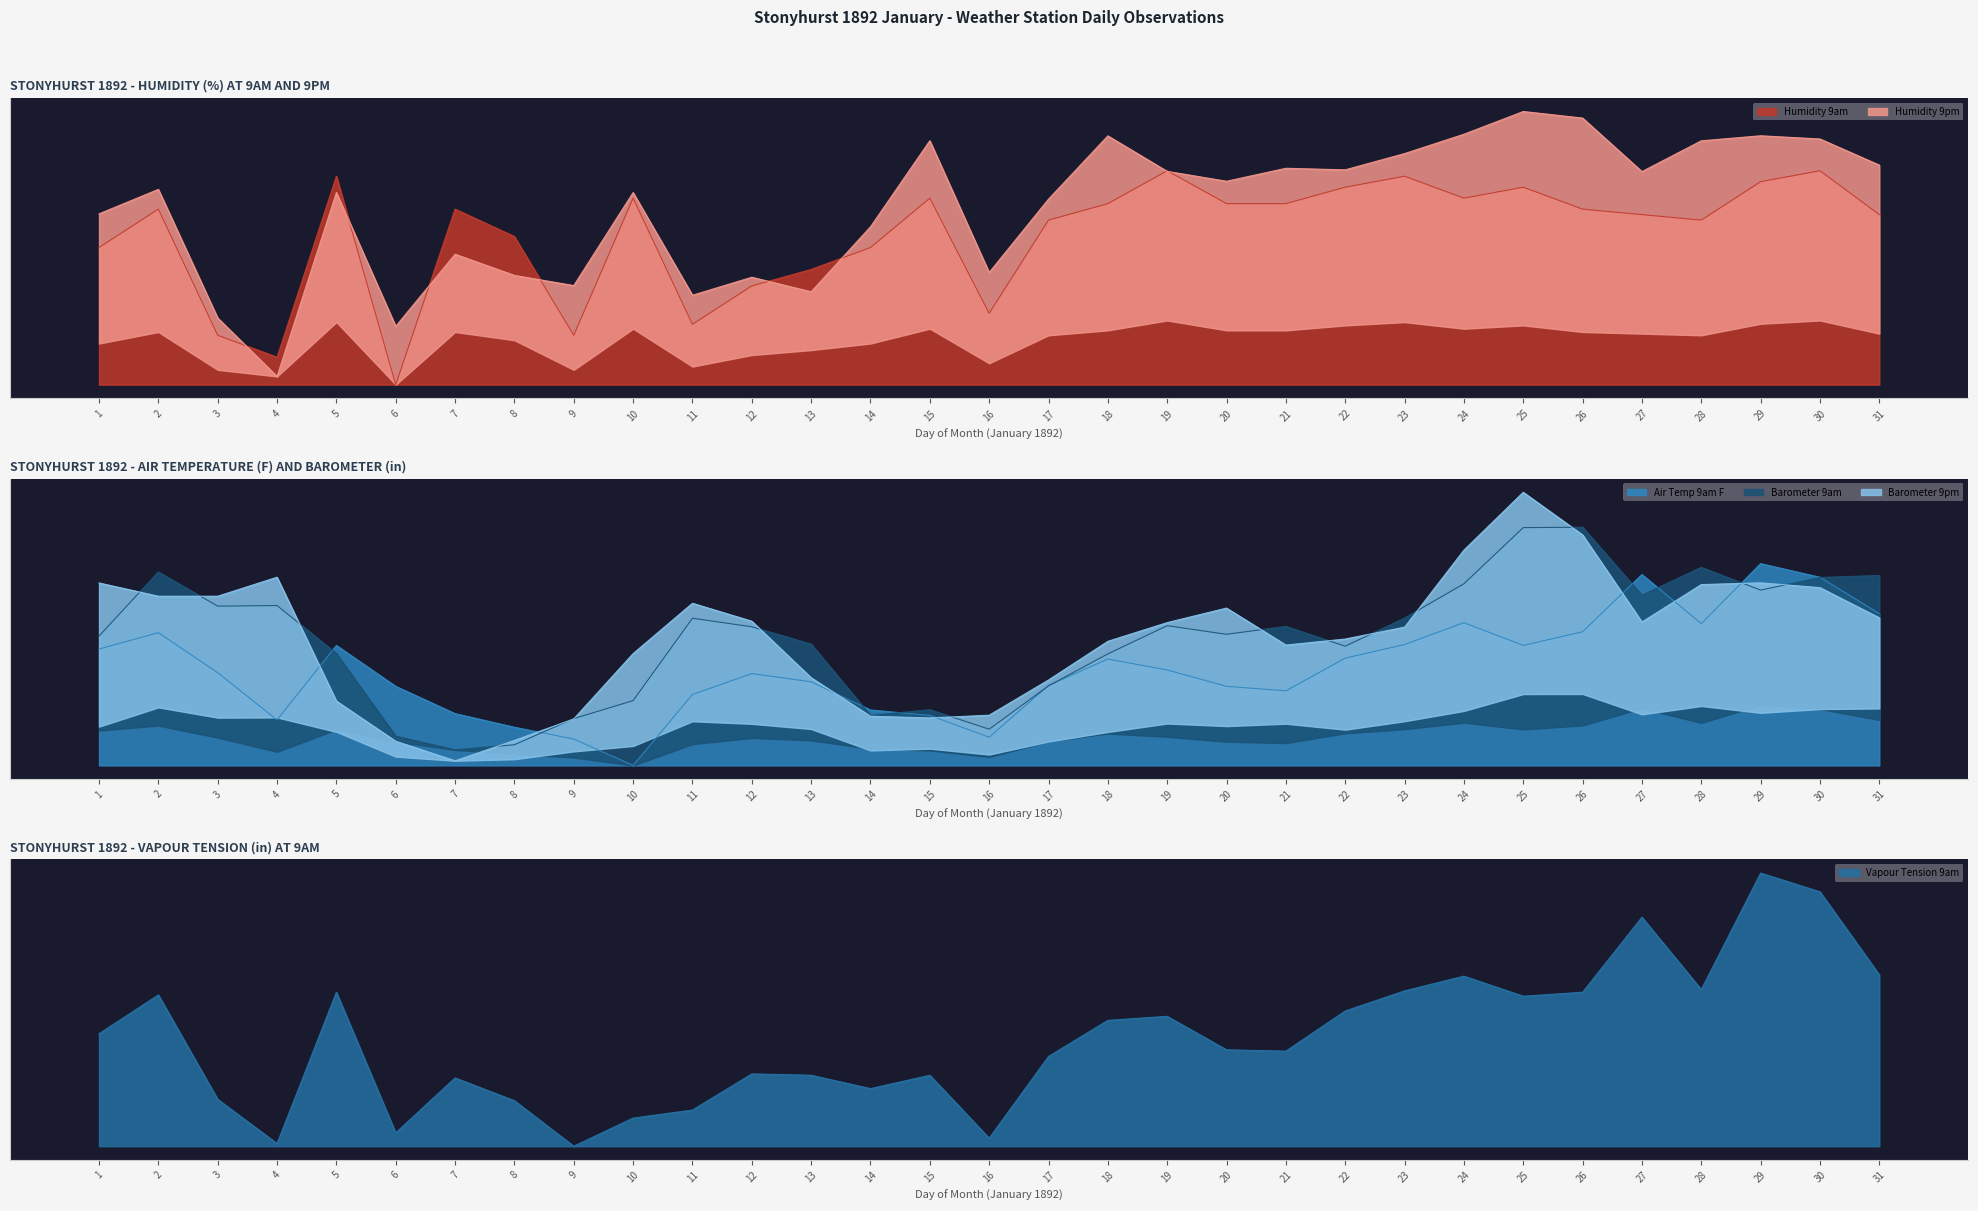

After their last crossing, which series has the higher values: Air Temp 9am F or Humidity 9am?

Humidity 9am